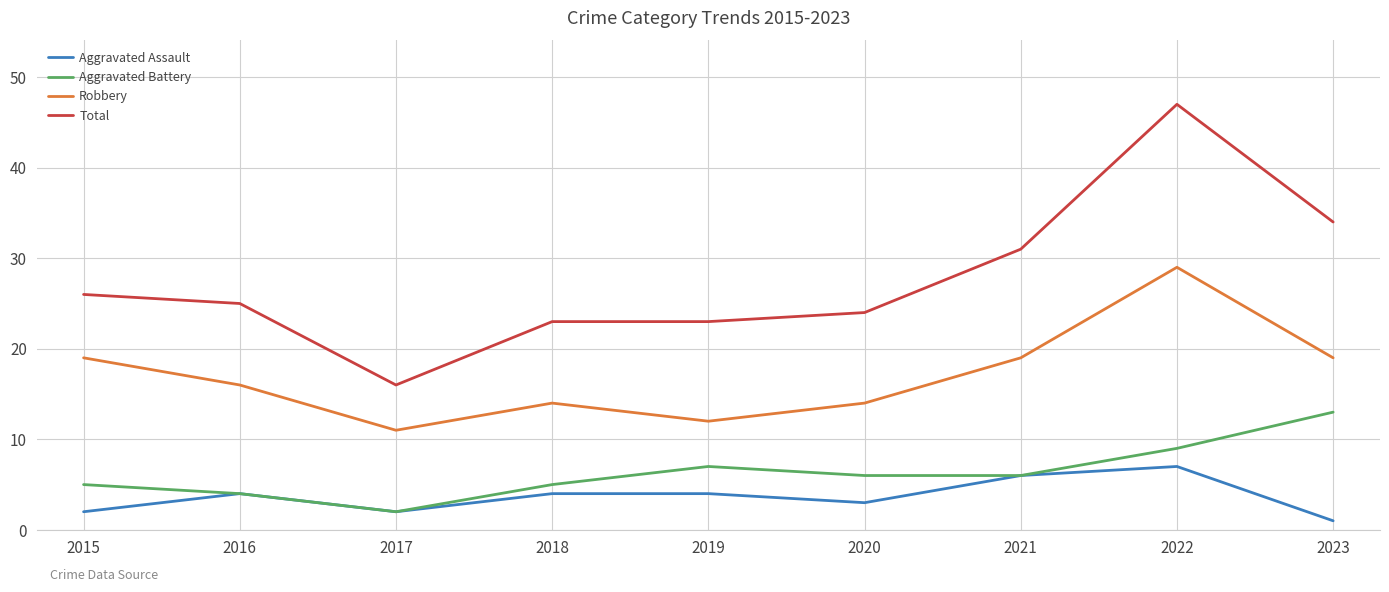

Rank the series by their maximum value, from lowest to highest.

Aggravated Assault, Aggravated Battery, Robbery, Total